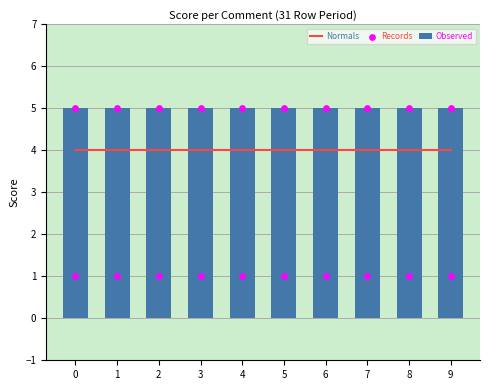

What is the total value across all series at 1?

14